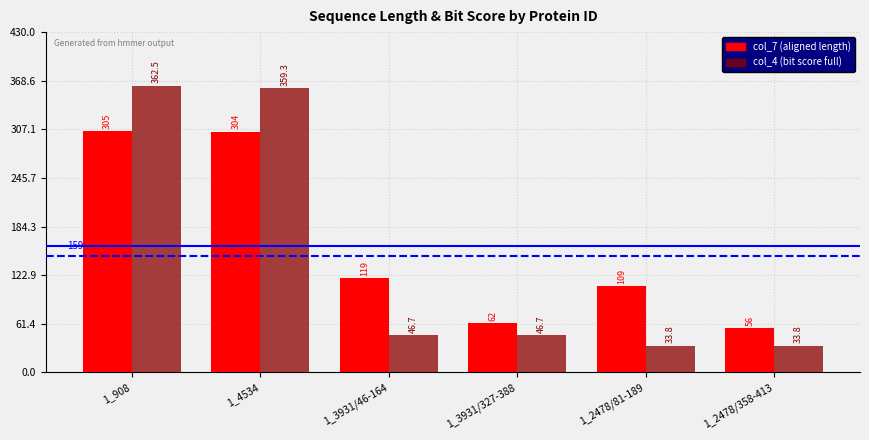

List the series in order of their peak value, highest first.

col_4 (bit score full), col_7 (aligned length)